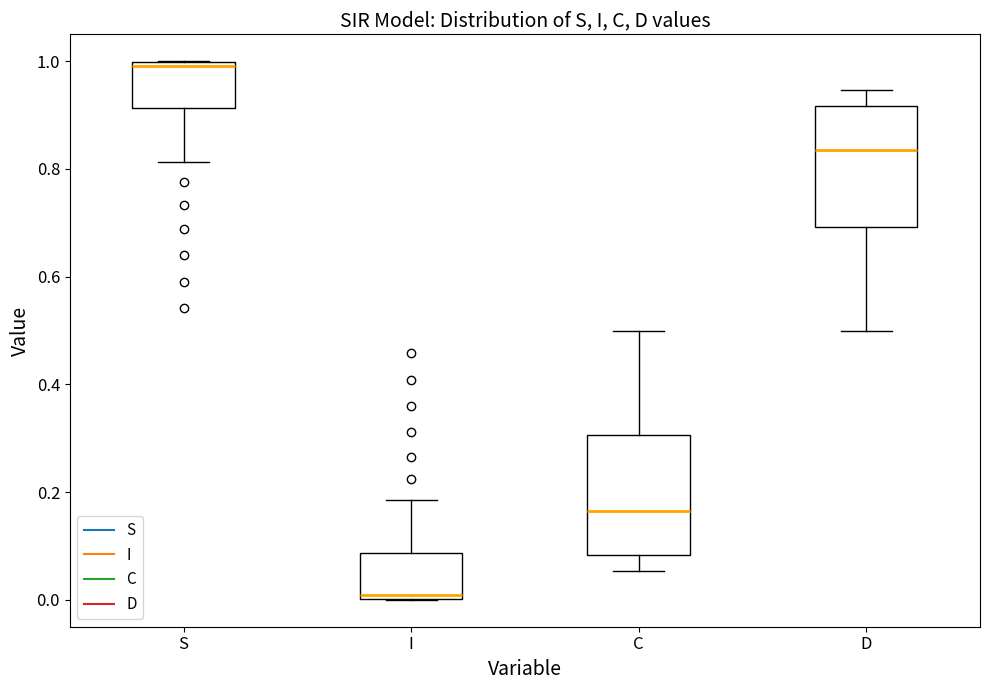

Which box's median line is the highest?

S